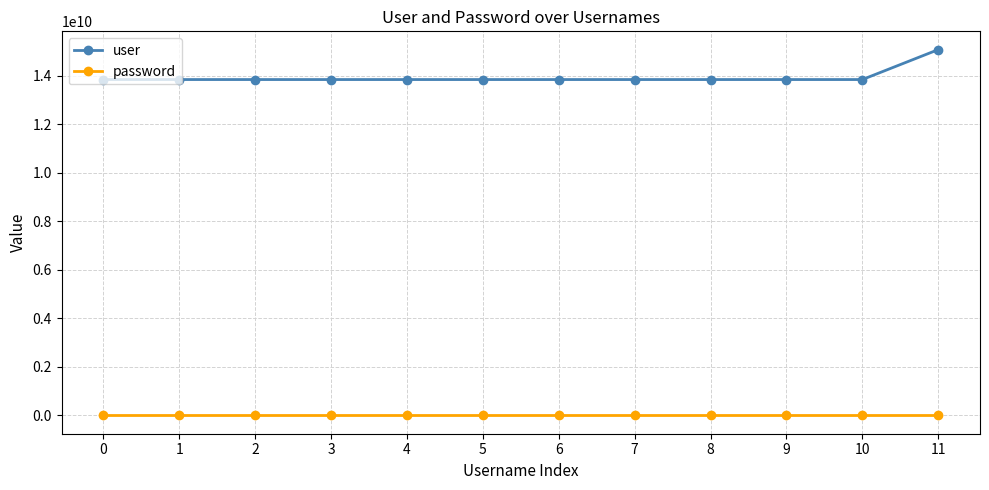

True or false: password and user intersect in this chart.

False